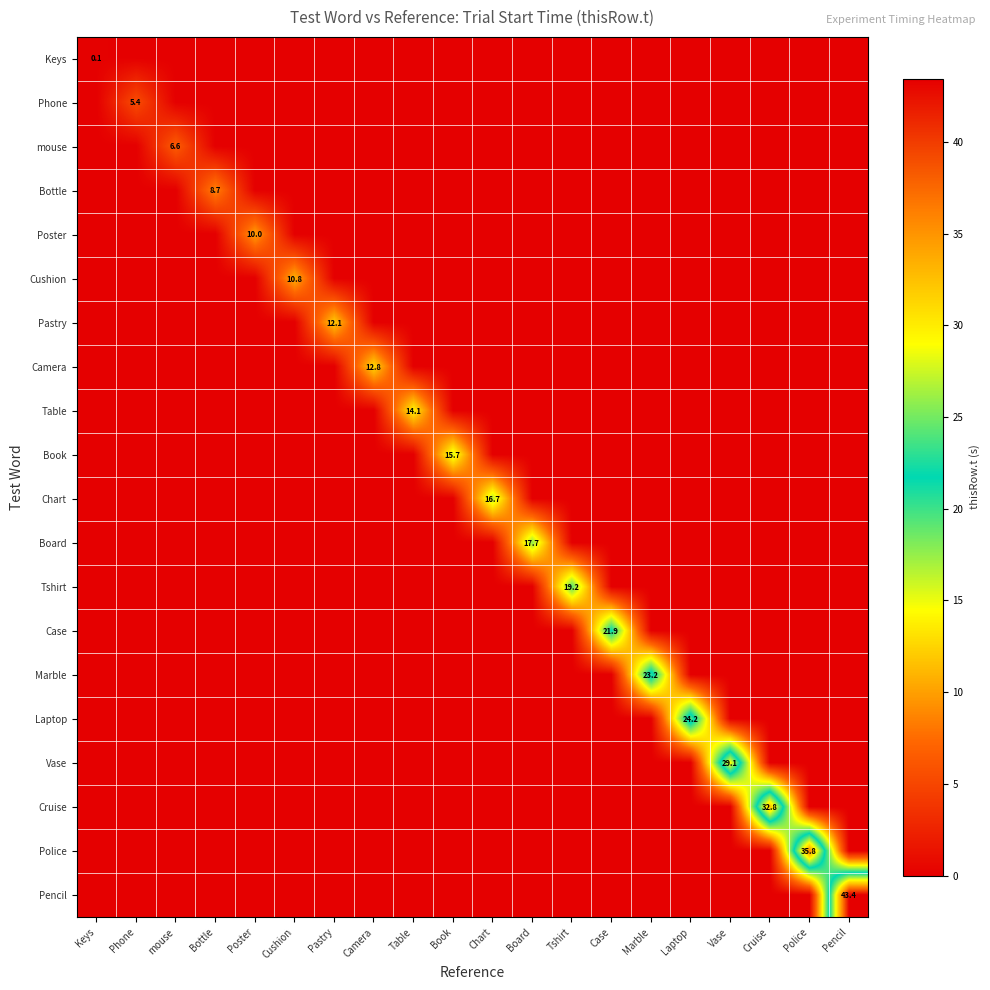

What is the total value across all series at Chart?

16.7